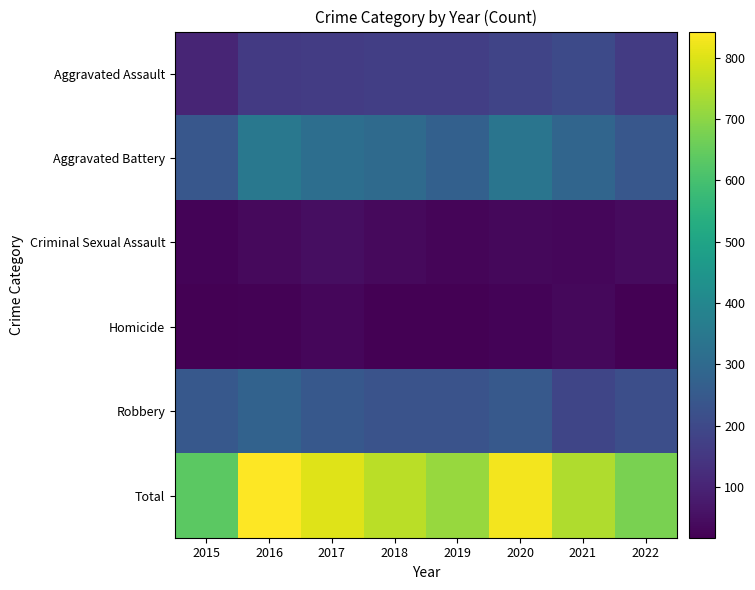

Which series has the largest total across all categories?

Total